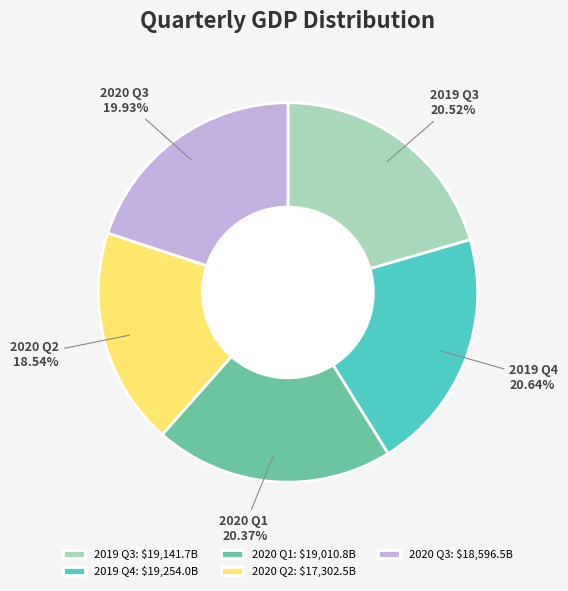

What is the smallest slice in the pie chart?

2020 Q2